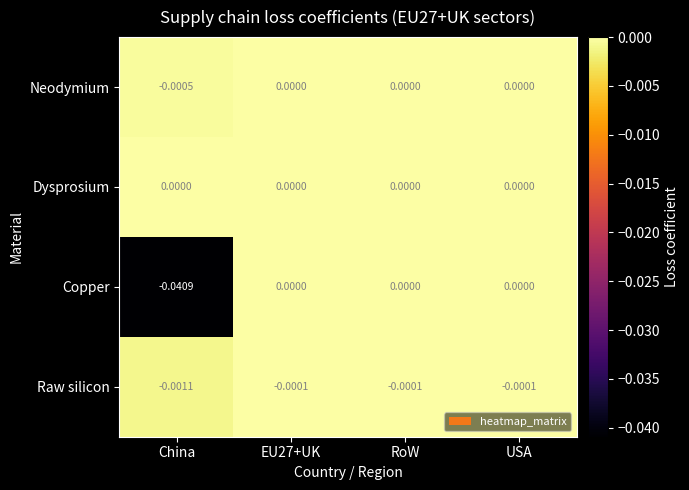

Between China and USA, which series saw the biggest shift?

Copper